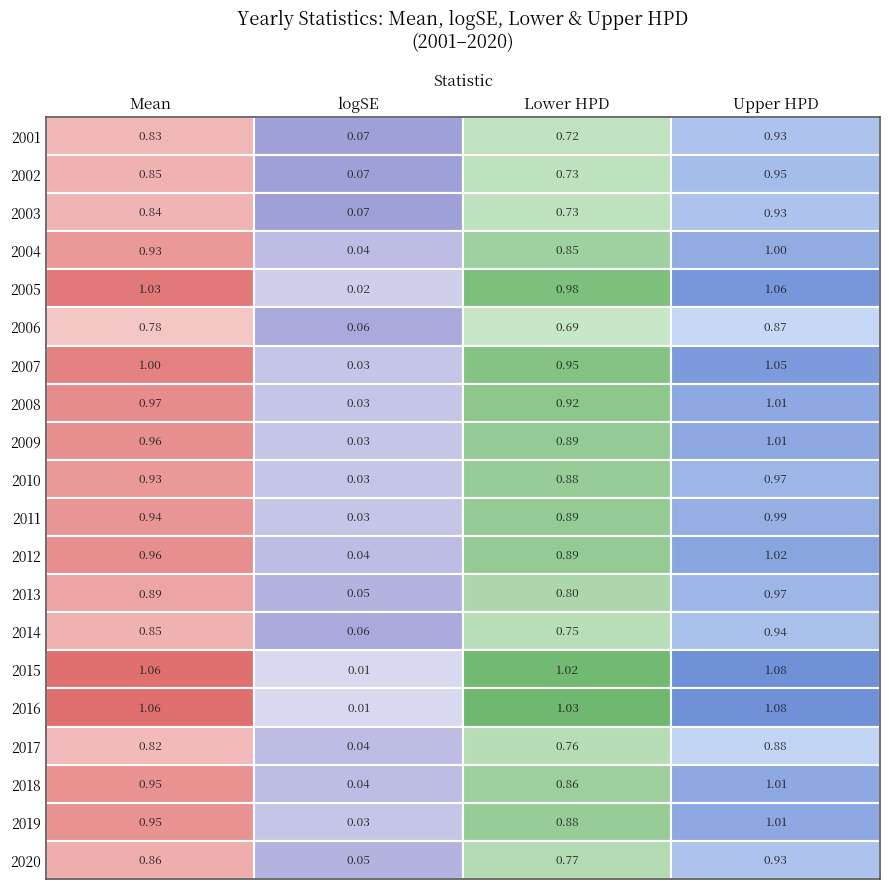

Reading left to right, transcribe all the data shown in this chart.

Mean: 0.8	0.8	0.8	0.9	1.0	0.8	1.0	1.0	1.0	0.9	0.9	1.0	0.9	0.8	1.1	1.1	0.8	0.9	0.9	0.9
logSE: 0.1	0.1	0.1	0.0	0.0	0.1	0.0	0.0	0.0	0.0	0.0	0.0	0.1	0.1	0.0	0.0	0.0	0.0	0.0	0.1
Lower HPD: 0.7	0.7	0.7	0.8	1.0	0.7	0.9	0.9	0.9	0.9	0.9	0.9	0.8	0.8	1.0	1.0	0.8	0.9	0.9	0.8
Upper HPD: 0.9	0.9	0.9	1.0	1.1	0.9	1.1	1.0	1.0	1.0	1.0	1.0	1.0	0.9	1.1	1.1	0.9	1.0	1.0	0.9